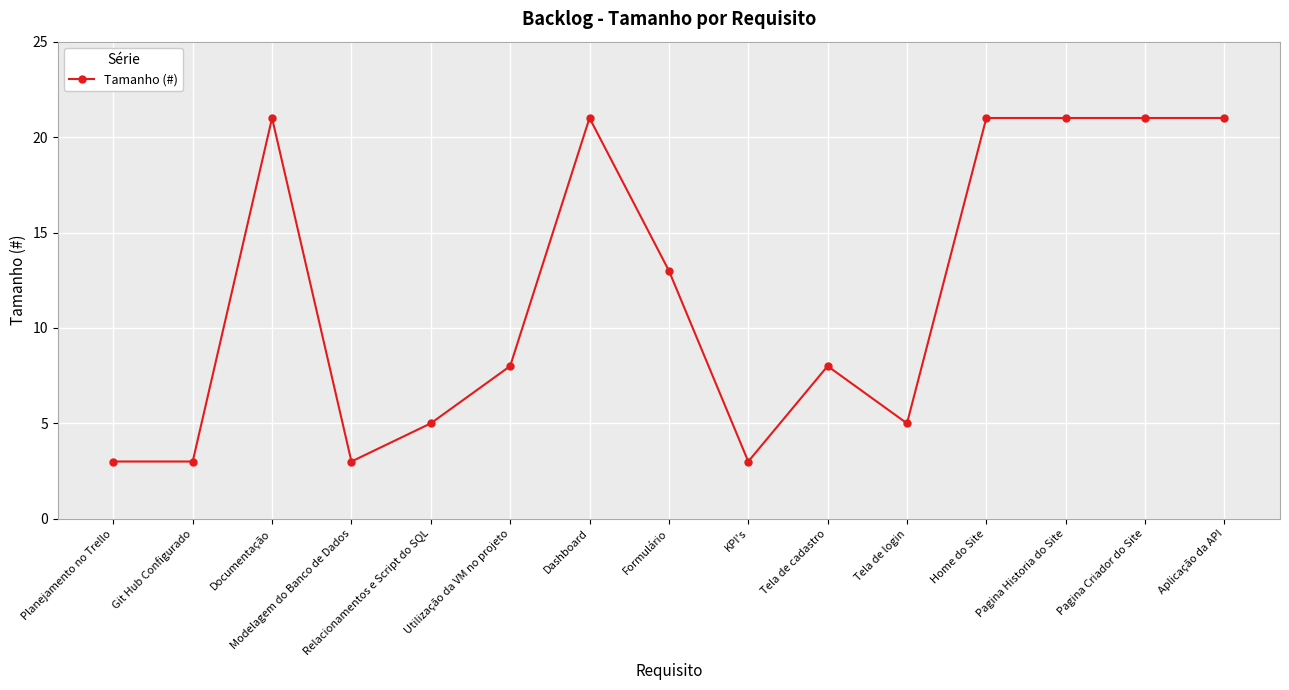

True or false: there are more than 0 points higher than both neighbors.

True